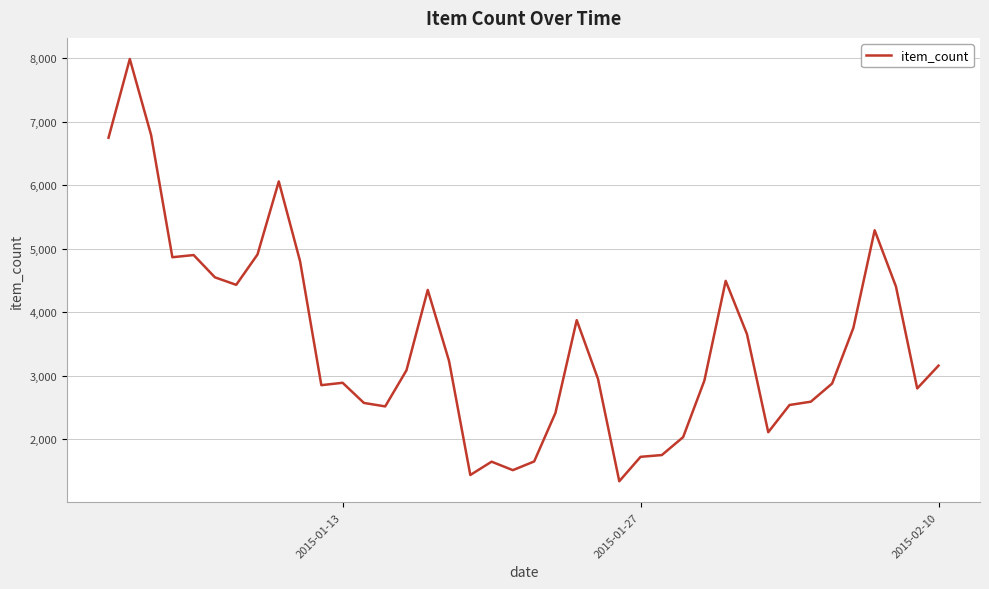

What is the difference between the maximum and minimum values?

6653.0